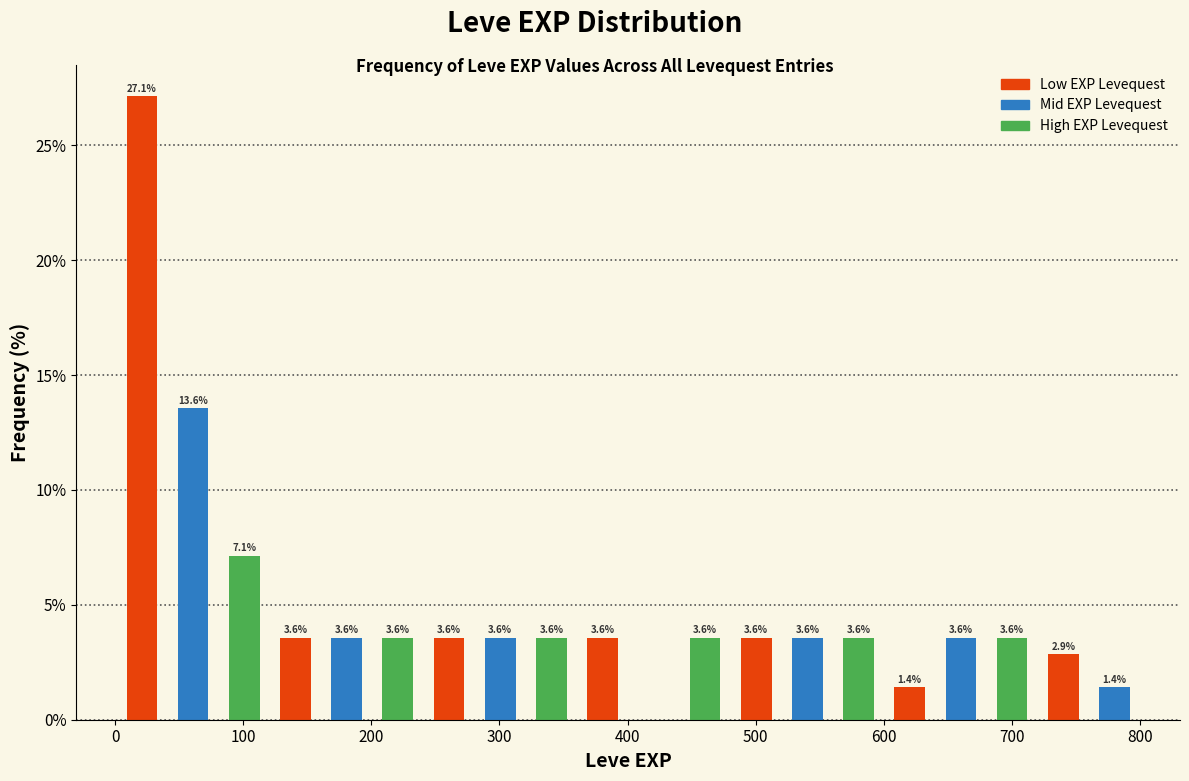

Read against the x-axis, roughly where is the centre of the tallest bar?

20